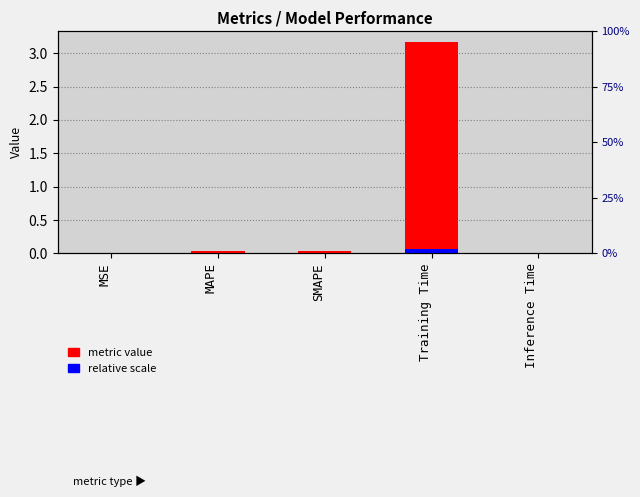

At which label does relative scale reach its peak?

Training Time